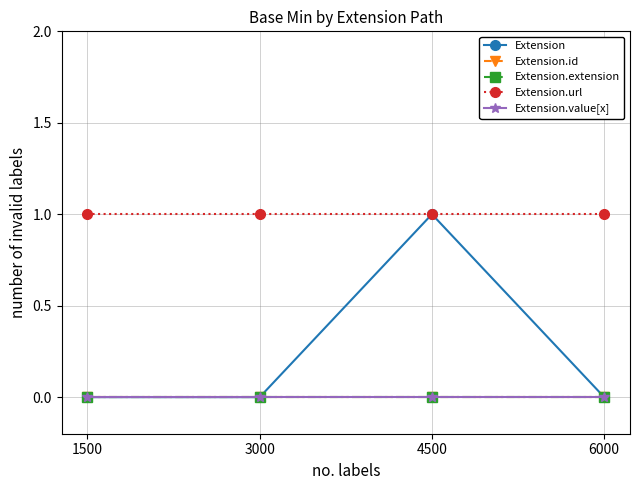

How many lines are shown in the chart?

5